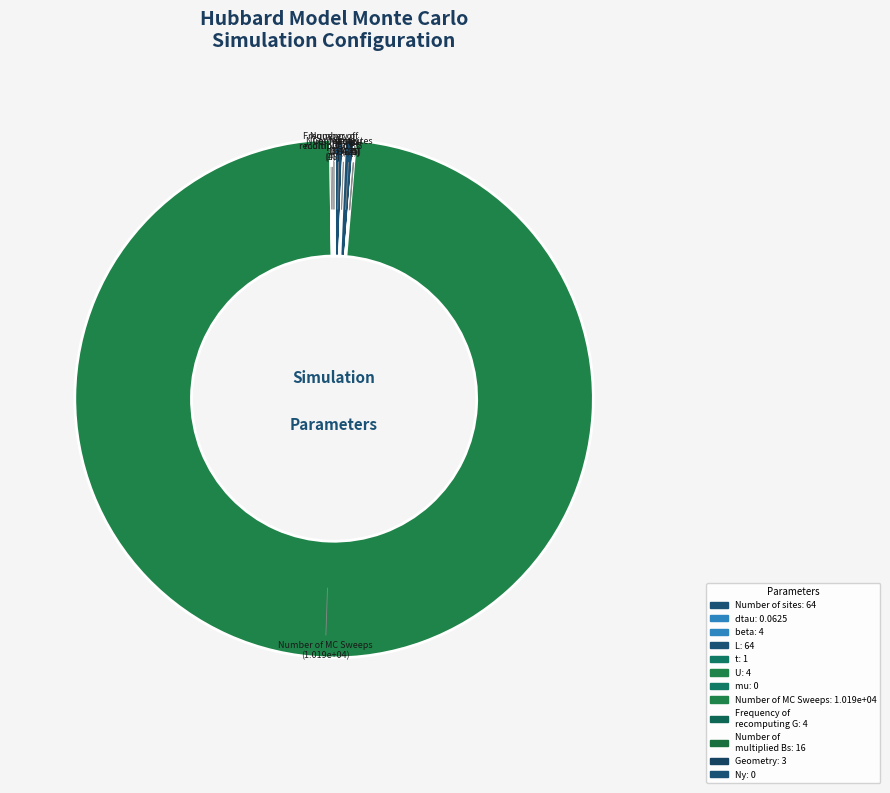

What is the largest slice in the pie chart?

Number of MC Sweeps